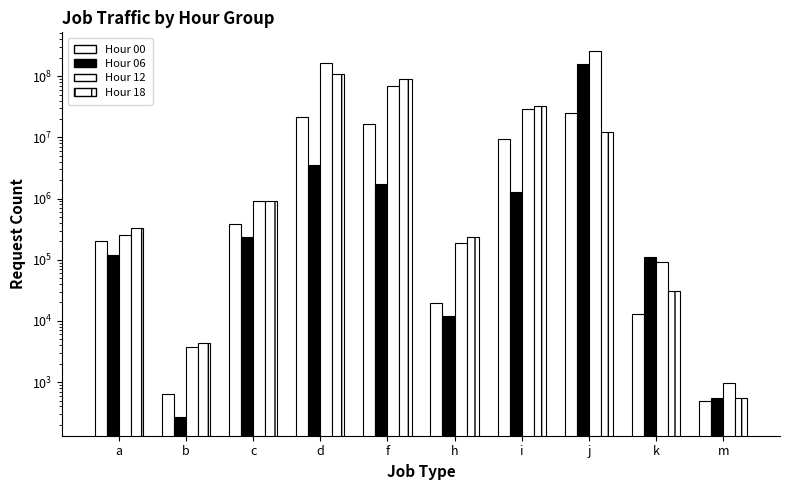

At which label does Hour 12 reach its minimum?

m